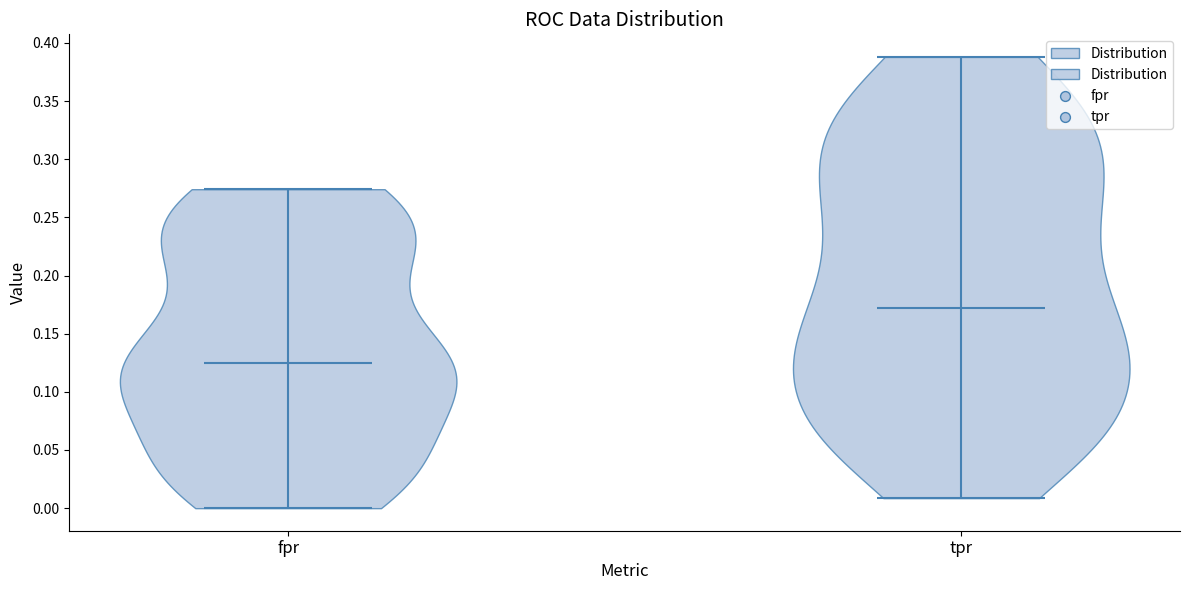

What is the highest point the violin for fpr reaches on the y-axis? The values are not printed on the chart, so give them approximately, as read against the axis.

0.275